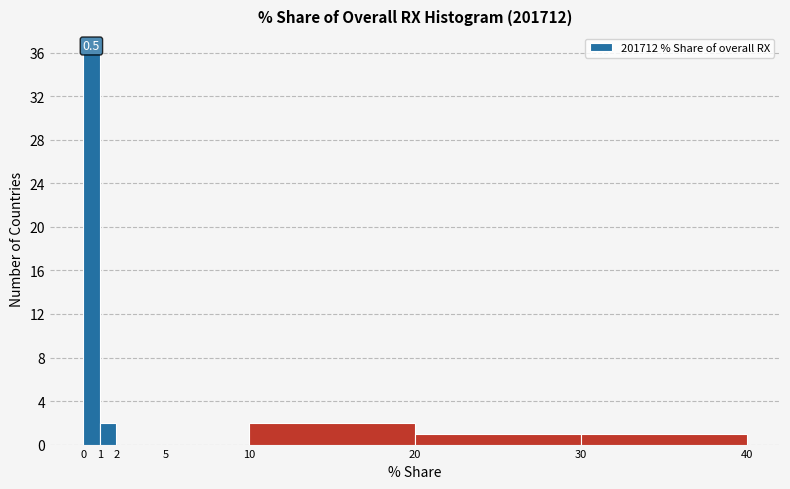

Over which range of the x-axis is the bar tallest?

0 to 1